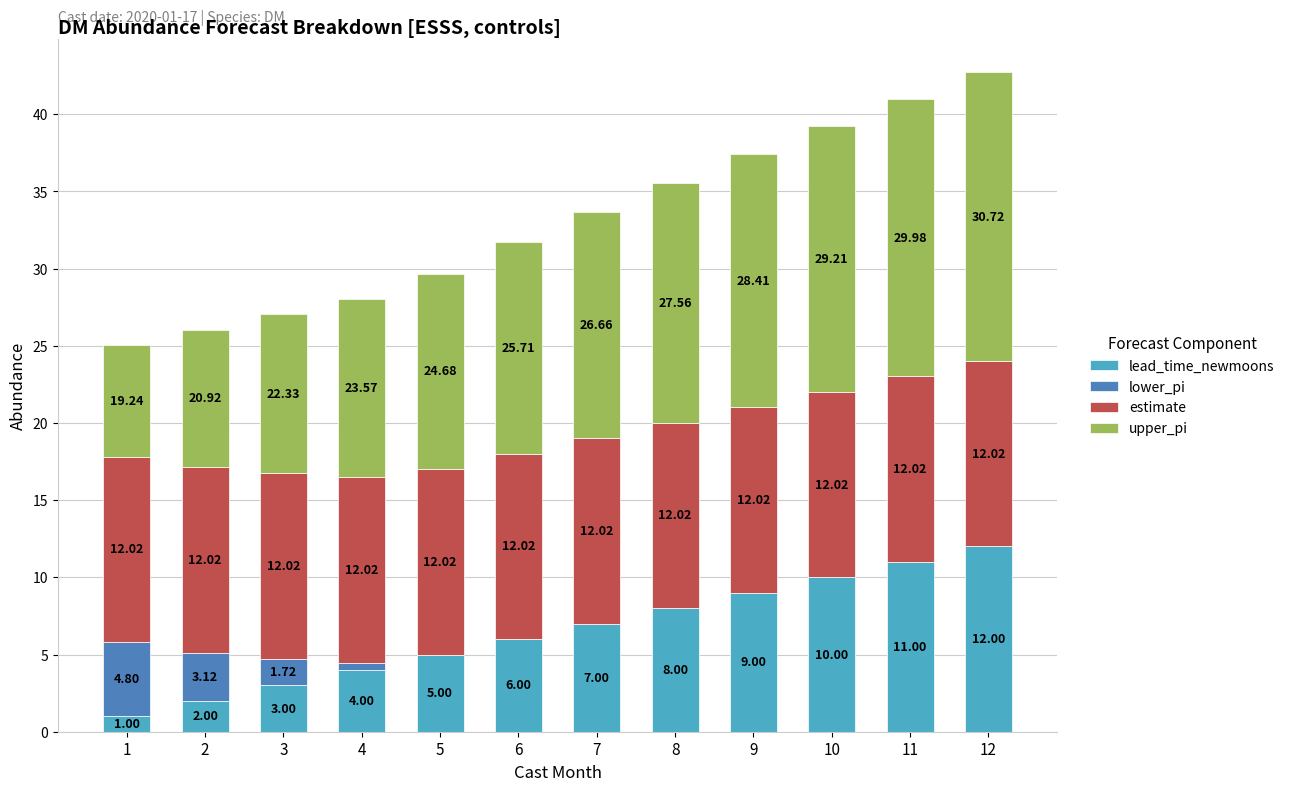

What is the total value across all series at 1?

25.0